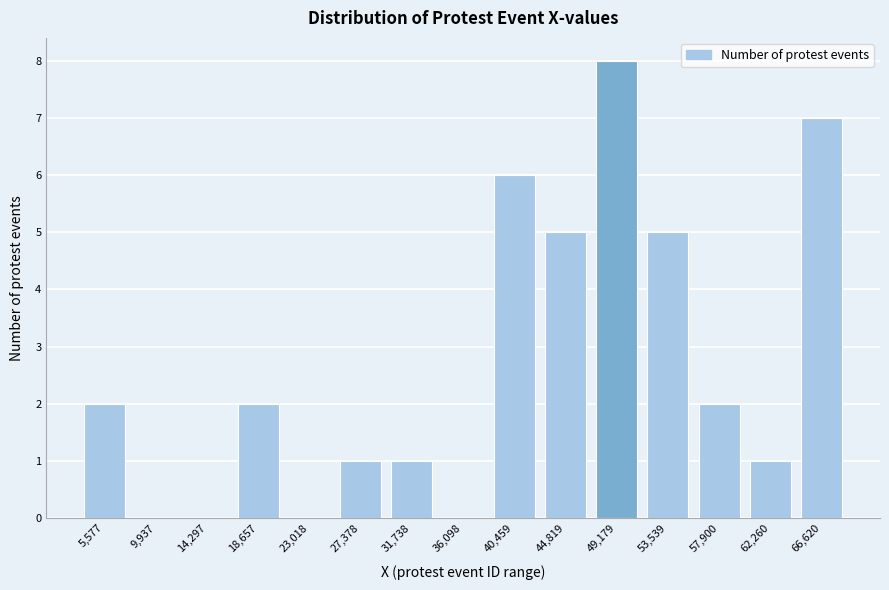

Reading left to right, extract all data points from this chart.

5,577=2	9,937=0	14,297=0	18,657=2	23,018=0	27,378=1	31,738=1	36,098=0	40,459=6	44,819=5	49,179=8	53,539=5	57,900=2	62,260=1	66,620=7